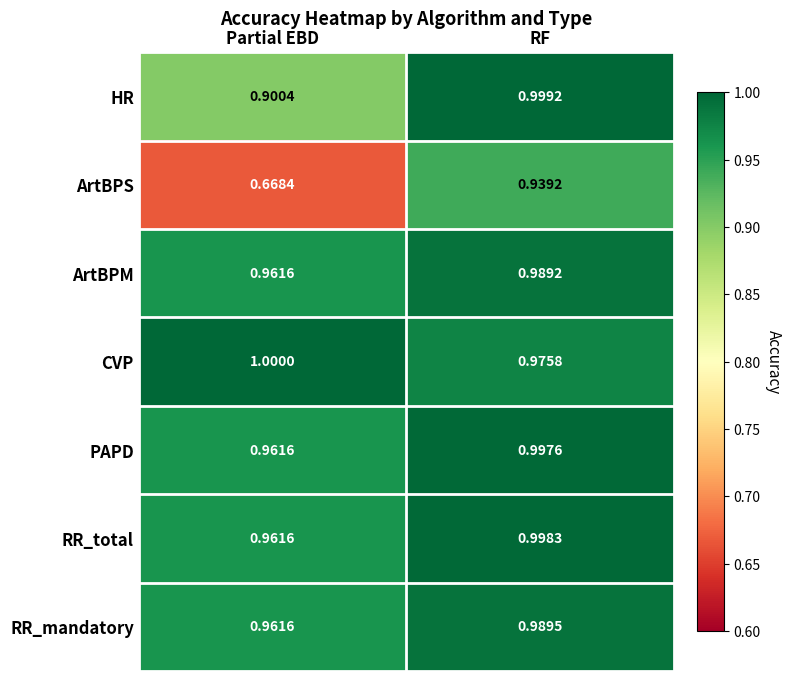

List the series in order of their peak value, lowest first.

ArtBPS, ArtBPM, RR_mandatory, PAPD, RR_total, HR, CVP